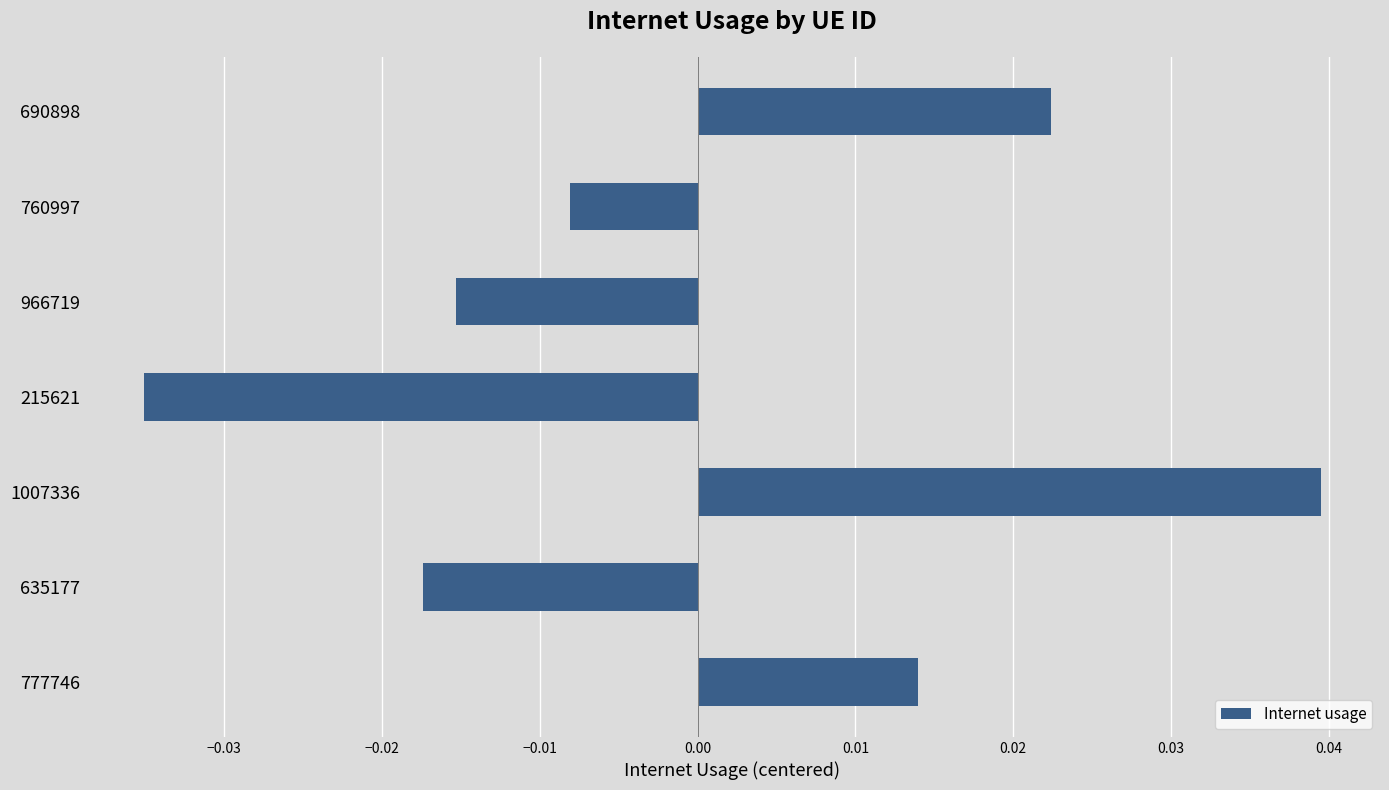

What is the label of the 4th bar from the top?

215621